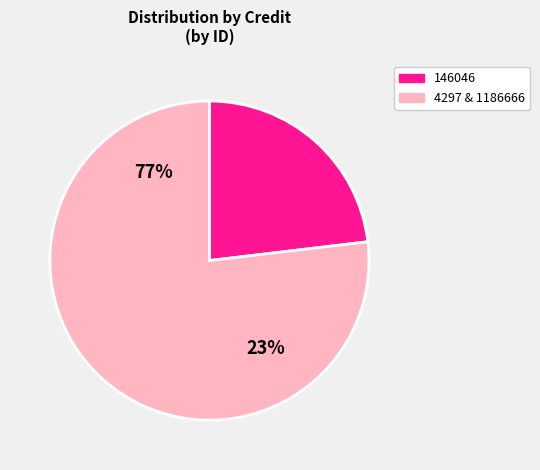

Between 1186666 and 146046, which is larger?

1186666